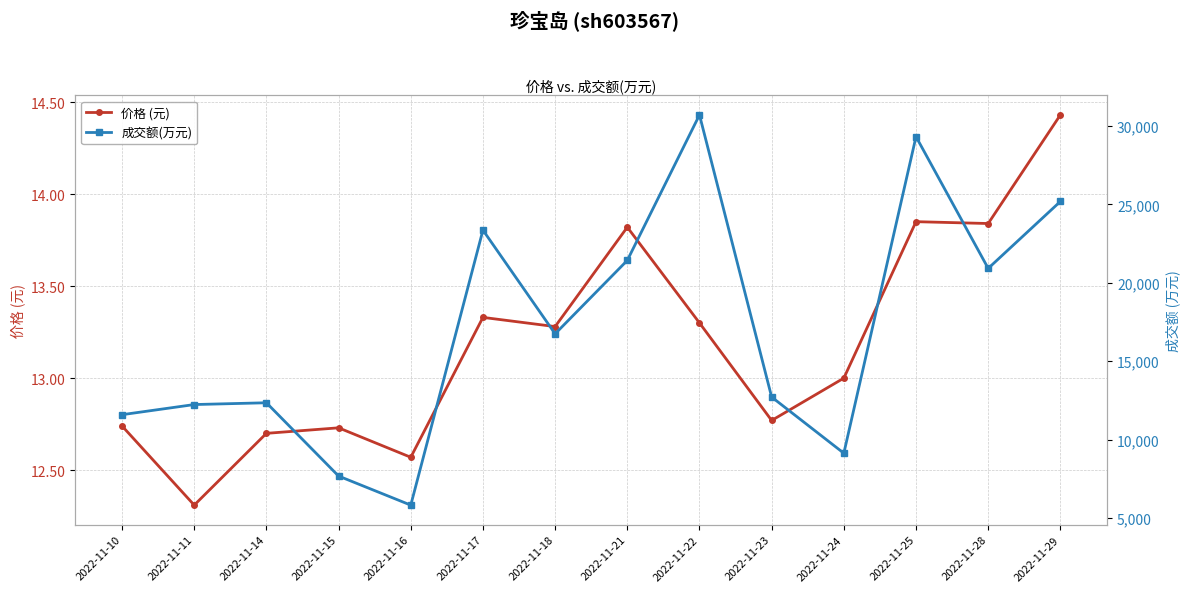

Does the chart display data point markers on the line(s)?

Yes